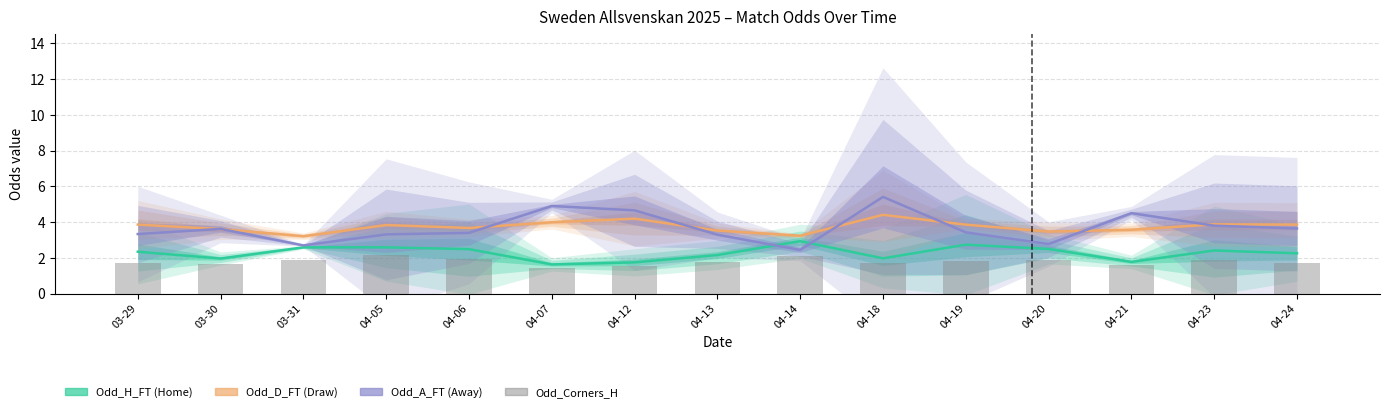

Does the chart contain stacked bars?

No